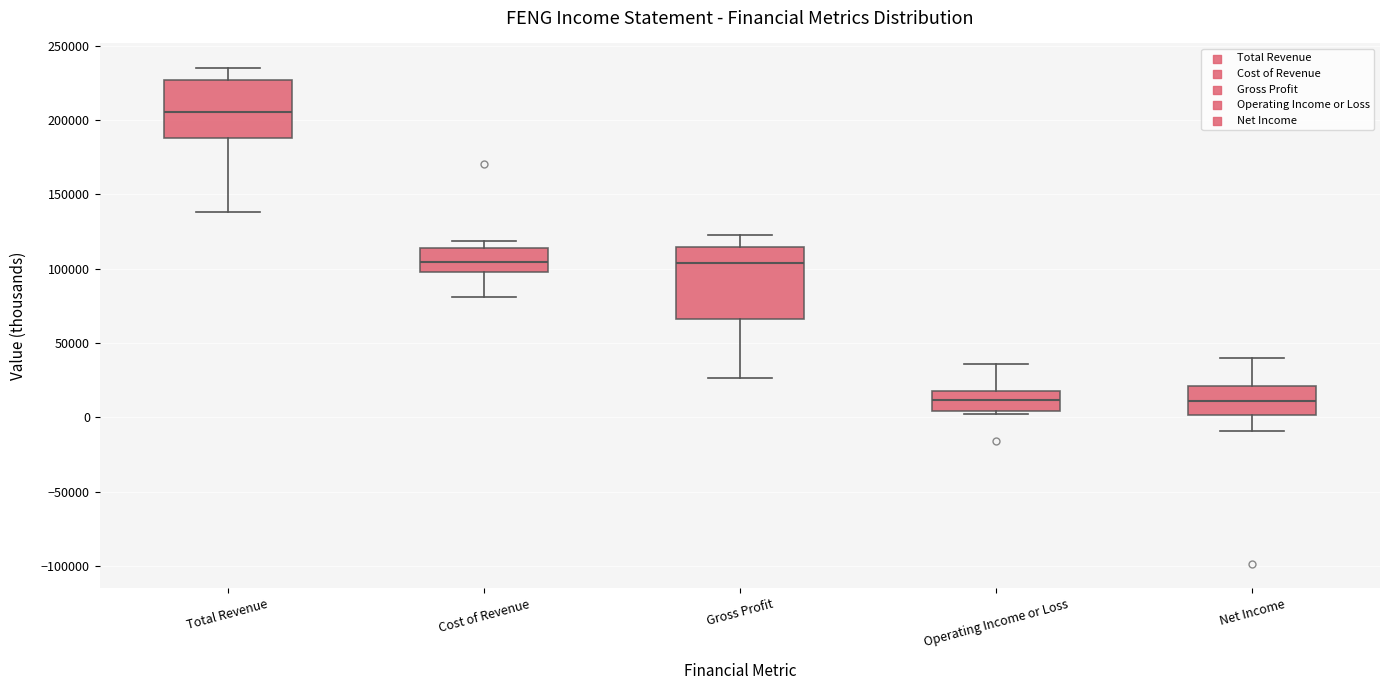

Reading left to right, transcribe this box plot: for each box, give where its median line is, the range the box spans, and where its two whiskers end, as read against the y-axis. The values are not printed on the chart, so give them approximately, as read against the axis.

Total Revenue: median 205000, box 190000 to 225000, whiskers 140000 to 235000
Cost of Revenue: median 105000, box 100000 to 115000, whiskers 80000 to 120000
Gross Profit: median 105000, box 65000 to 115000, whiskers 25000 to 125000
Operating Income or Loss: median 10000, box 5000 to 20000, whiskers 0 to 35000
Net Income: median 10000, box 0 to 20000, whiskers -10000 to 40000